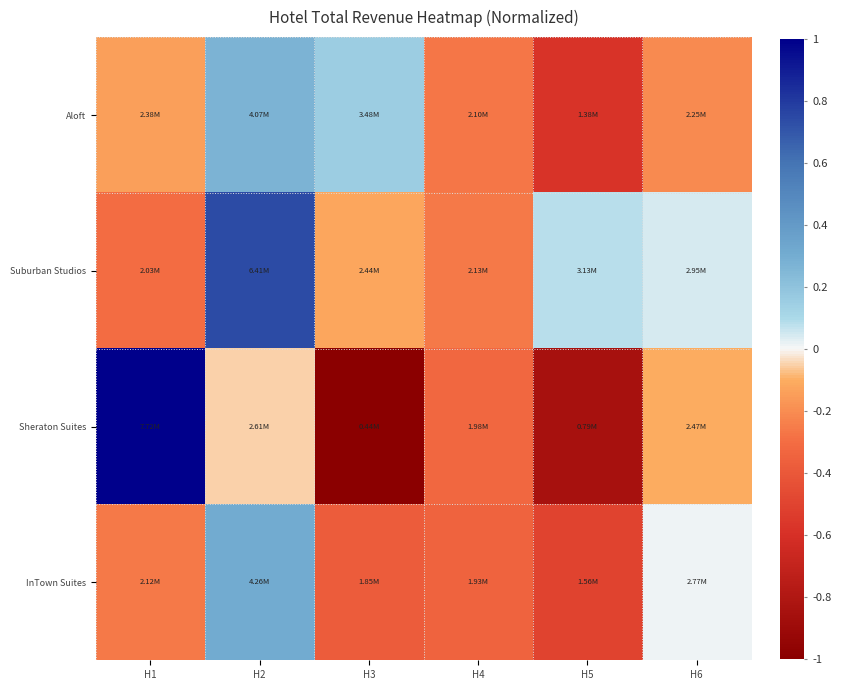

At which category is the sum across all series the highest?

H2